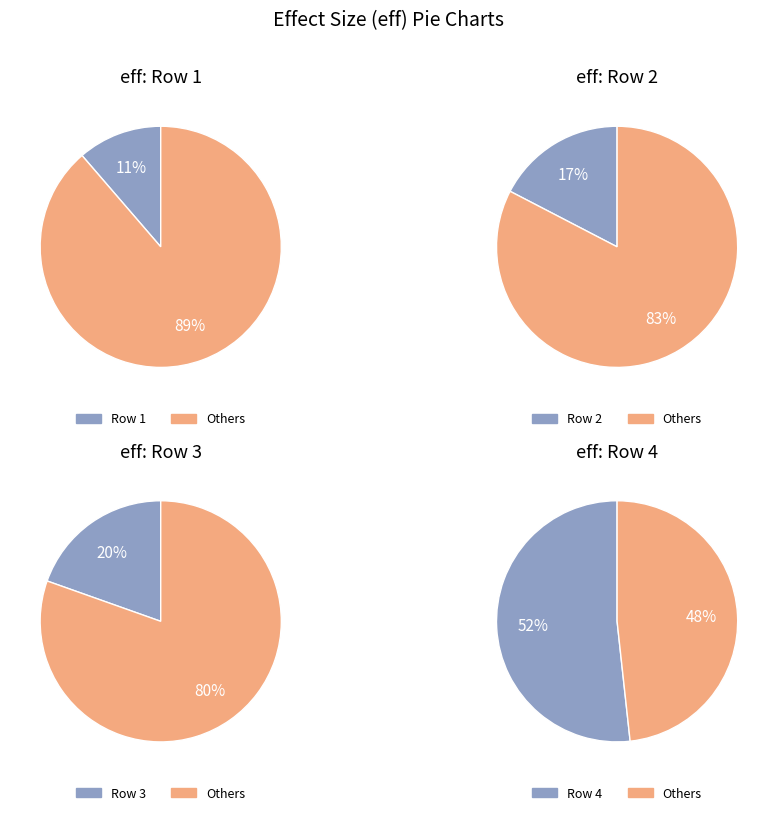

How many segments does this pie chart have?

4